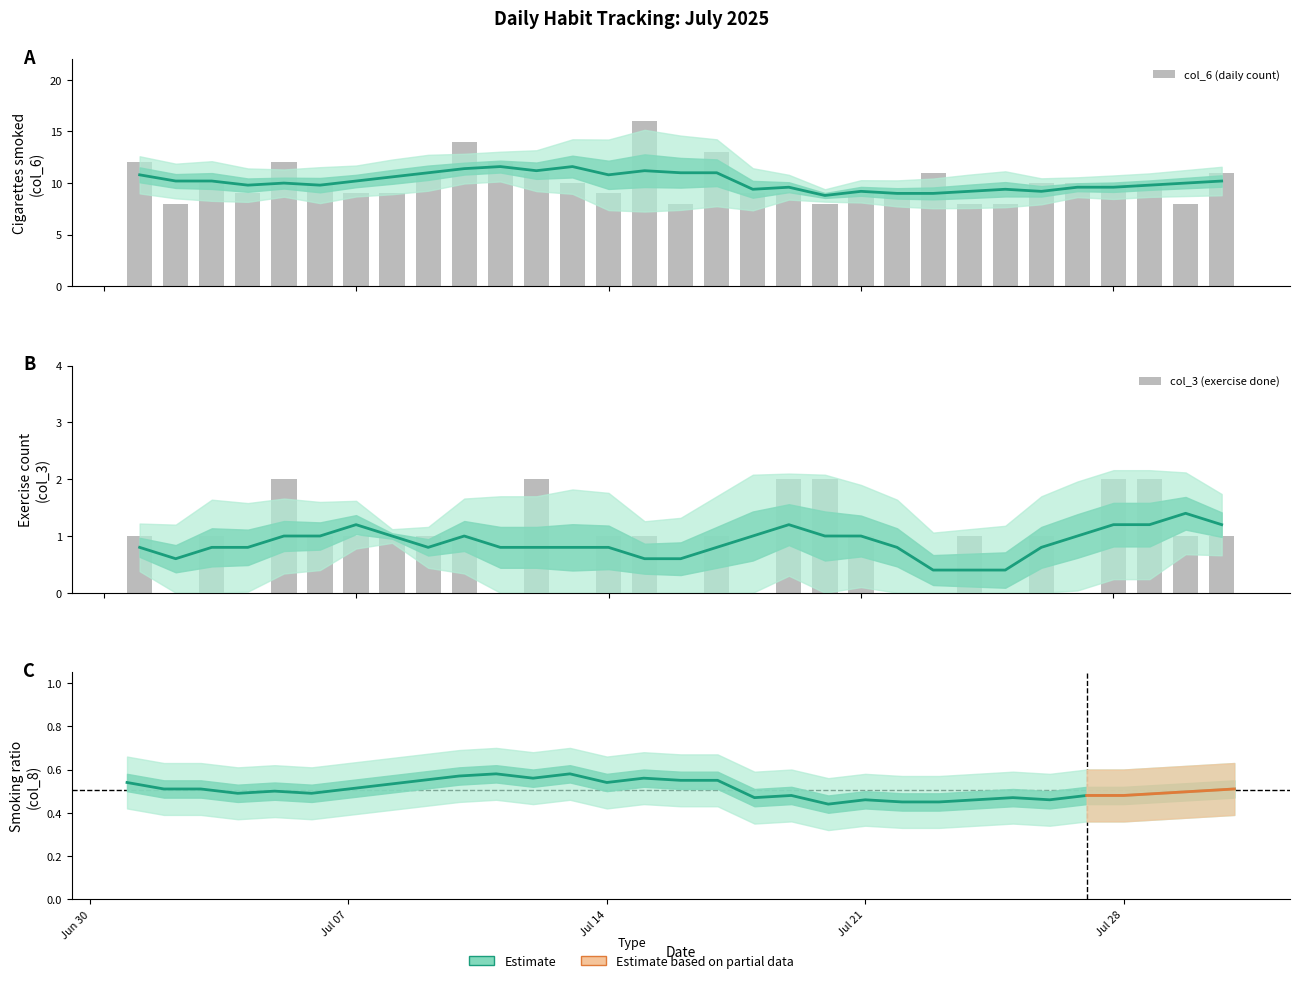

Which series has the largest total across all categories?

col_6